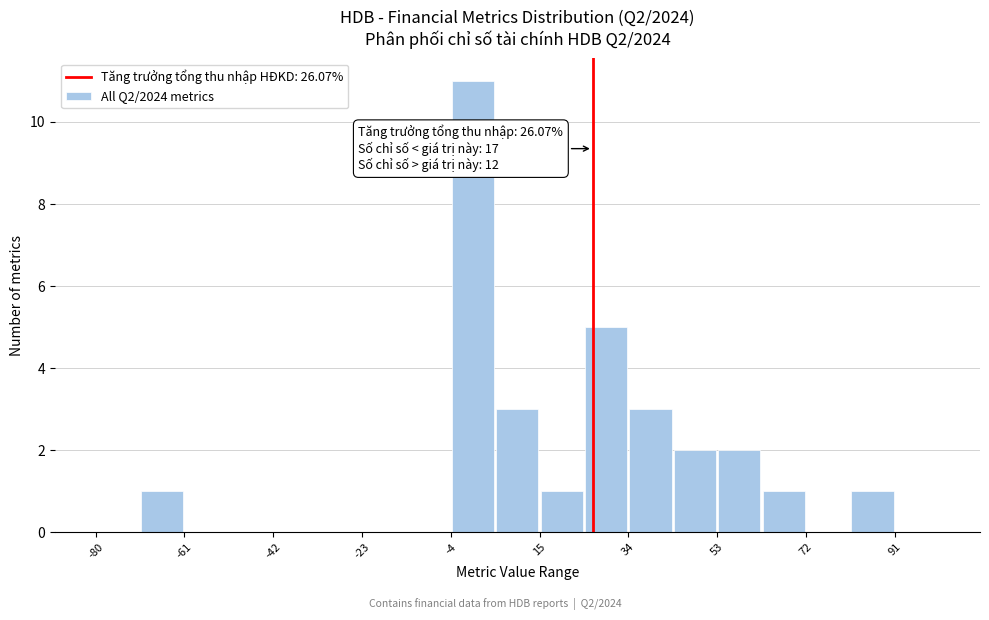

Which range on the x-axis has the tallest bar?

-4 to 6